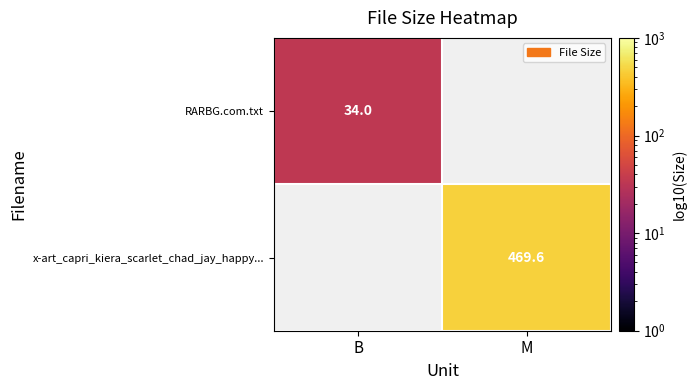

Which has a higher value, B or M?

M